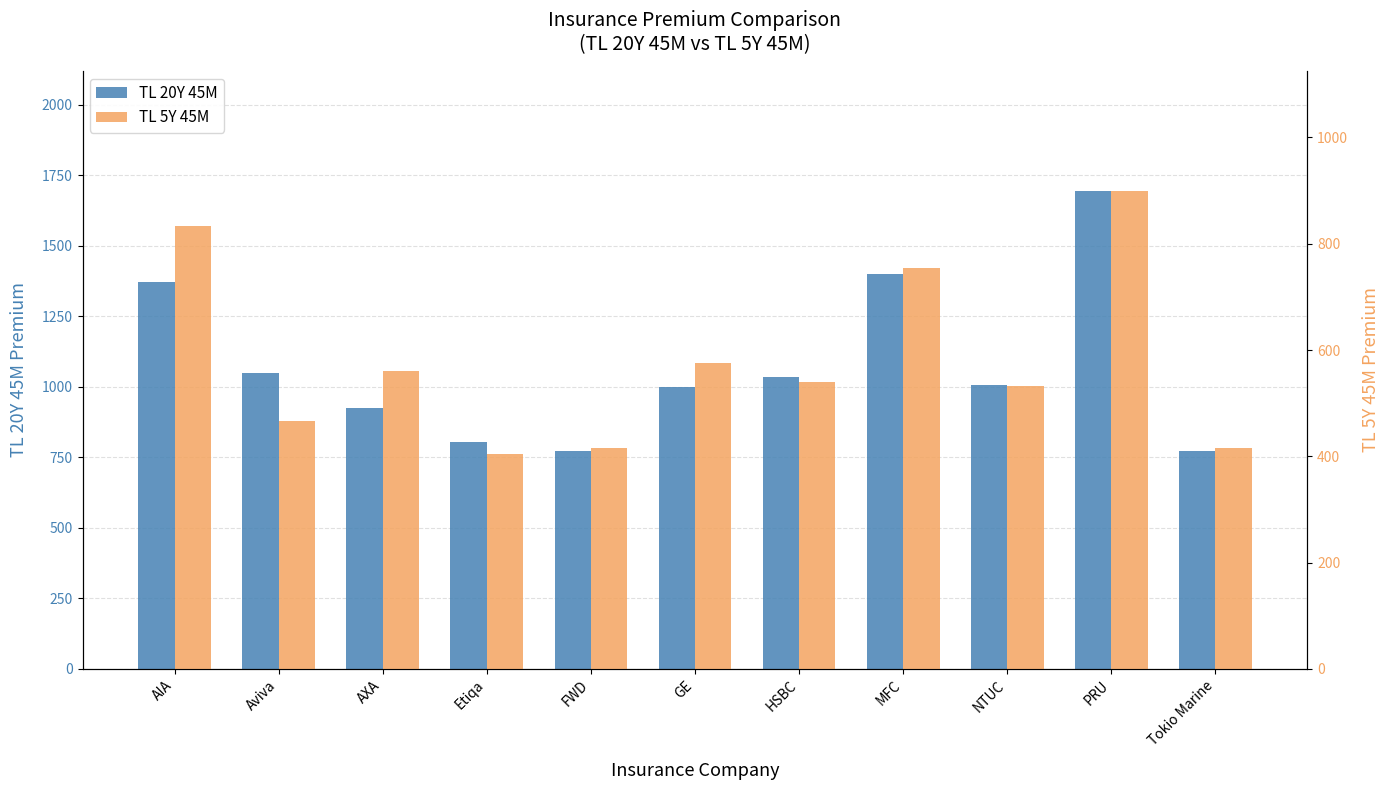

What is the sum of the TL 5Y 45M values at Aviva and FWD?

882